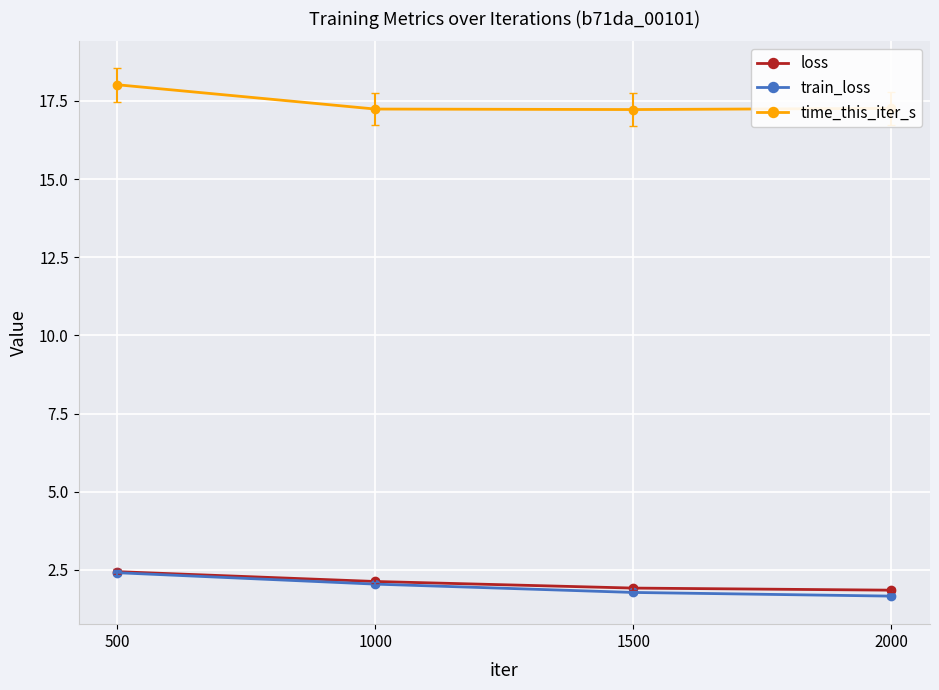

What is the value of the time_this_iter_s point at the 2nd from the left?

17.2